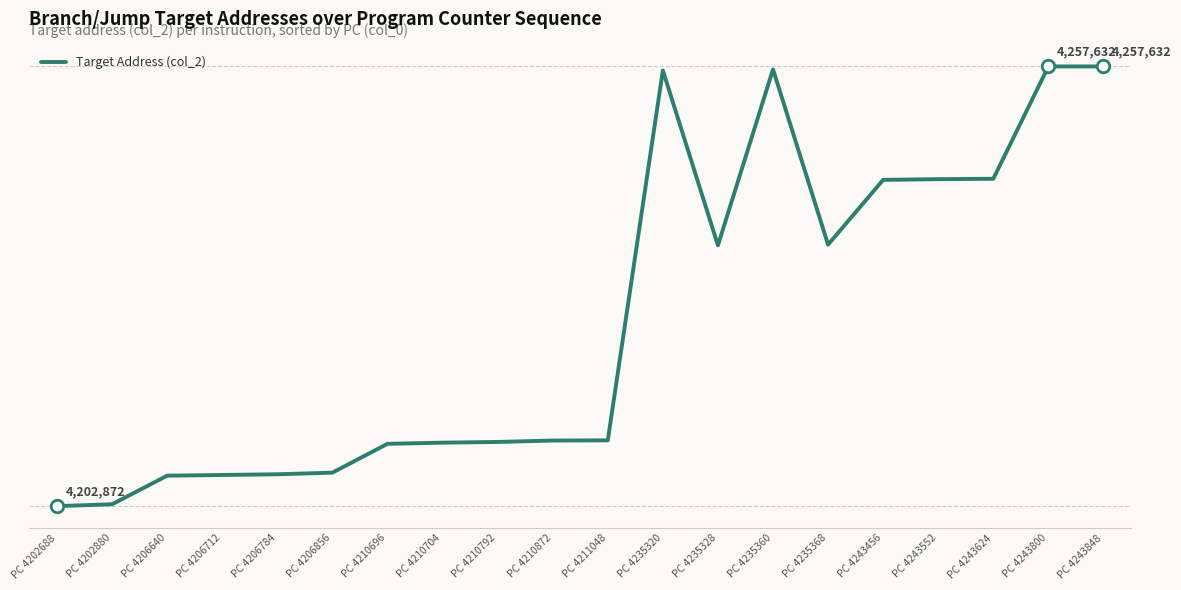

What is the average value?

4225942